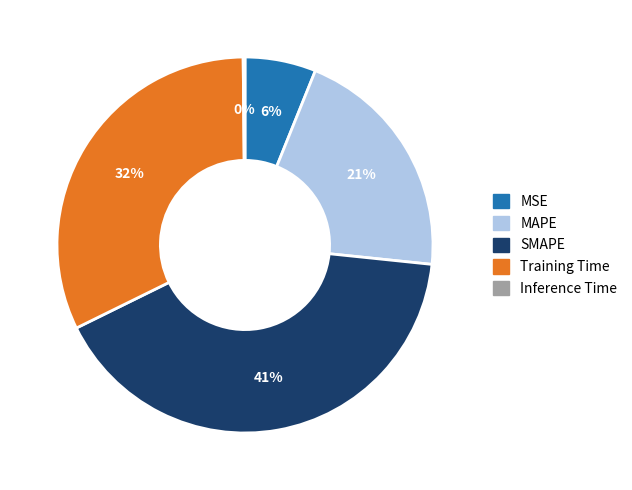

What is the largest slice in the pie chart?

SMAPE